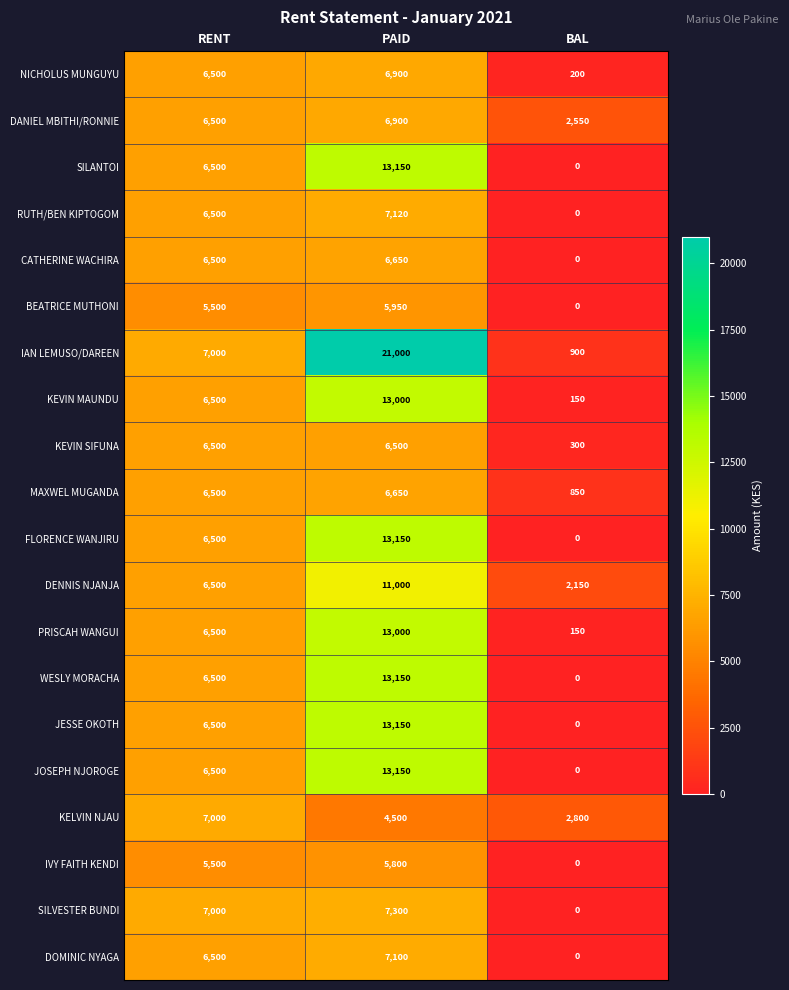

Where is RUTH/BEN KIPTOGOM nearest to the value 3560?

RENT